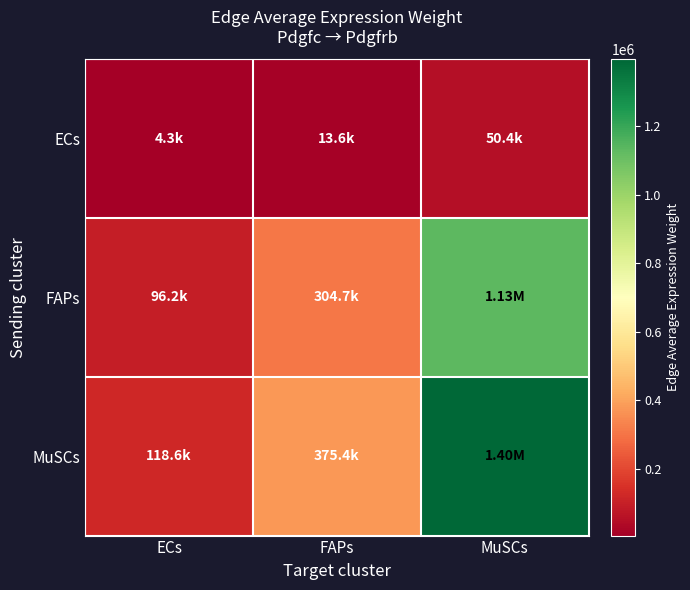

Which series has the widest spread of values?

MuSCs